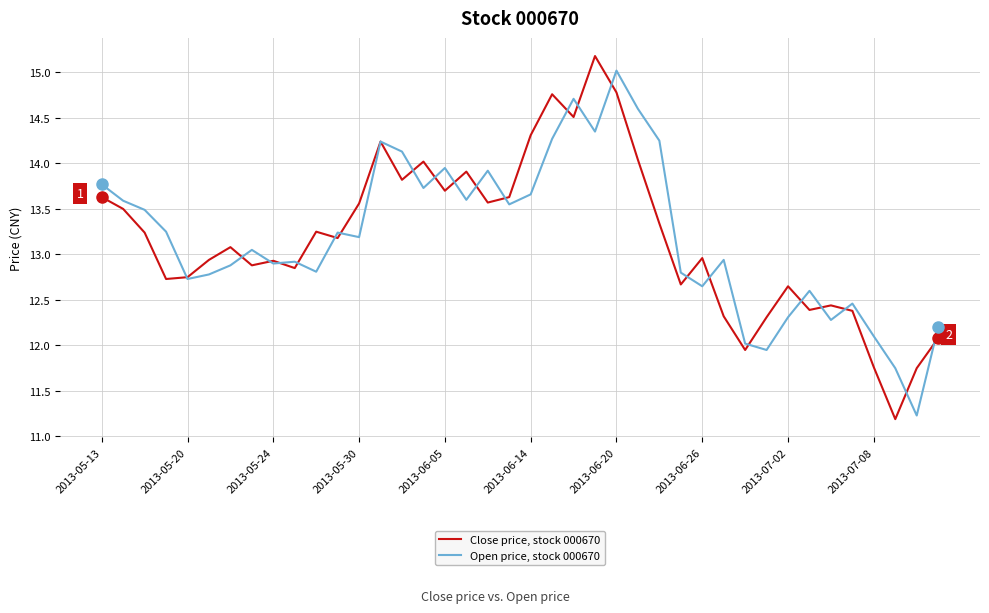

List the series in order of their overall mean, lowest first.

Close price, stock 000670, Open price, stock 000670